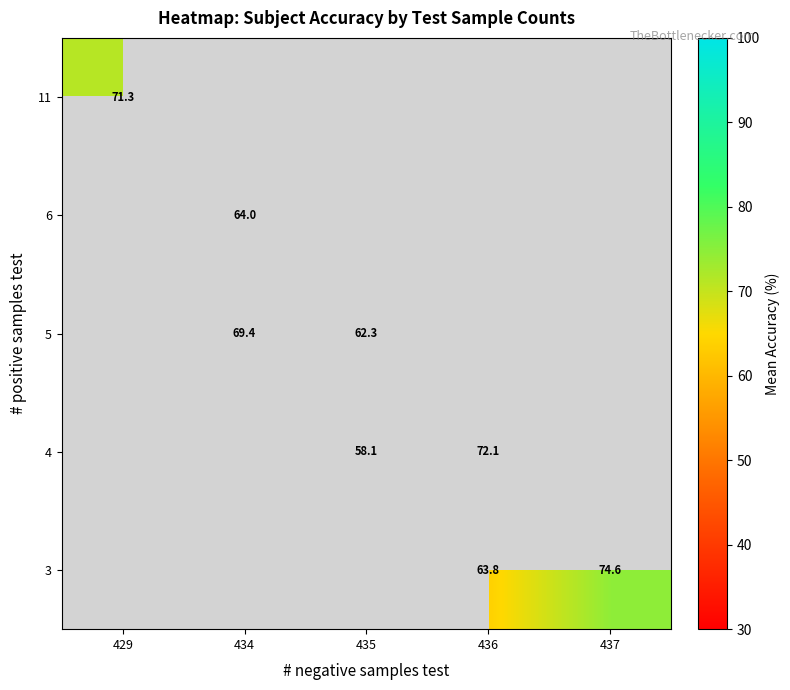

What is the smallest value displayed?

58.1